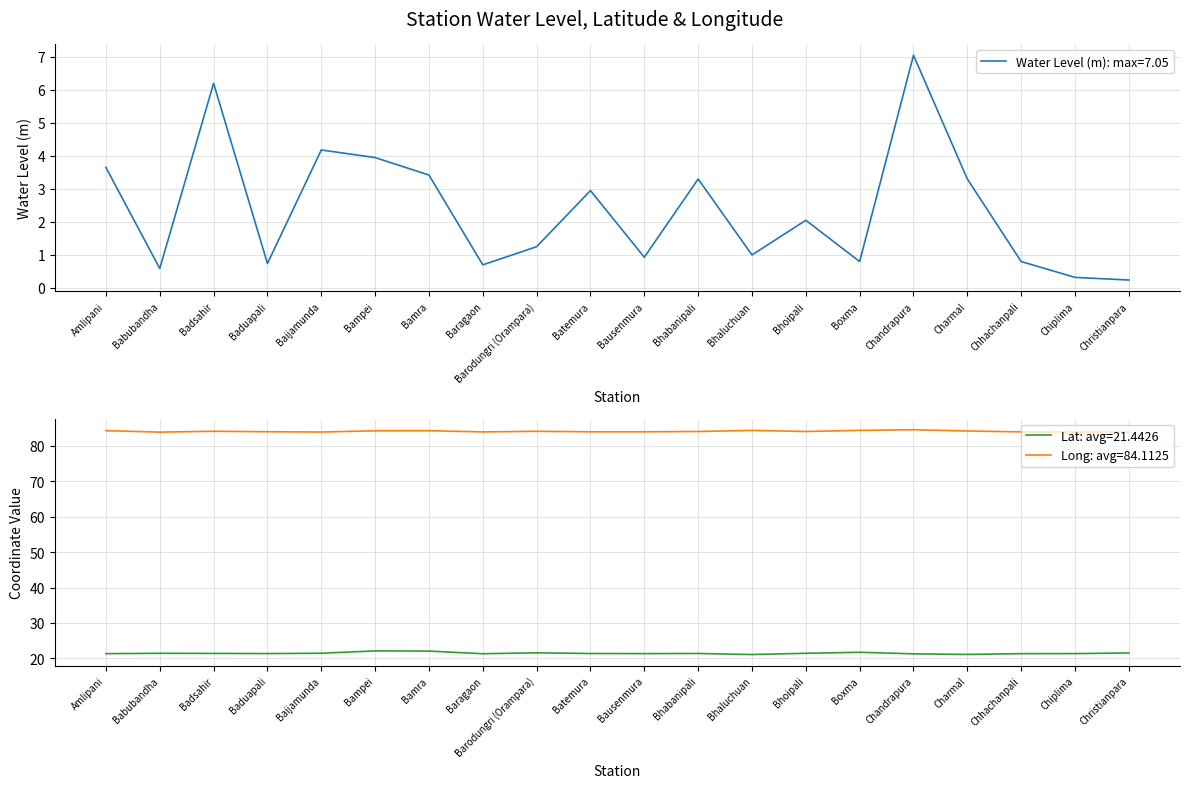

The Long: avg=84.1125 series shows 38.3 at Barodungri (Orampara). True or false?

False